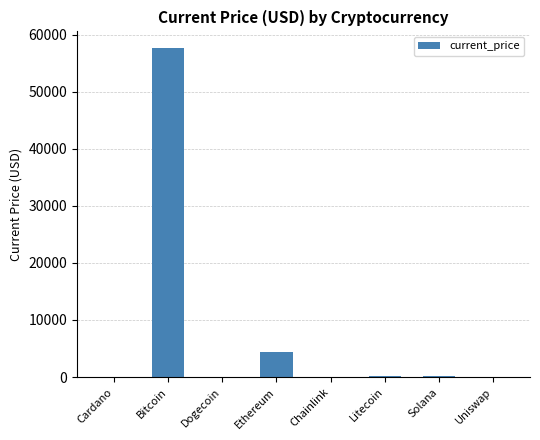

At which label is the value closest to 28837?

Ethereum